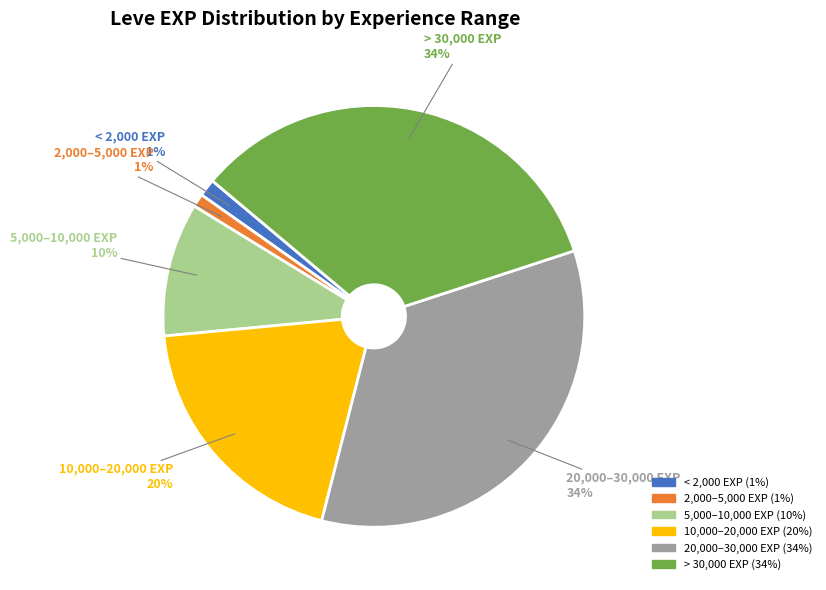

To the nearest percent, what is the difference between the largest and smallest slice percentages?

33%